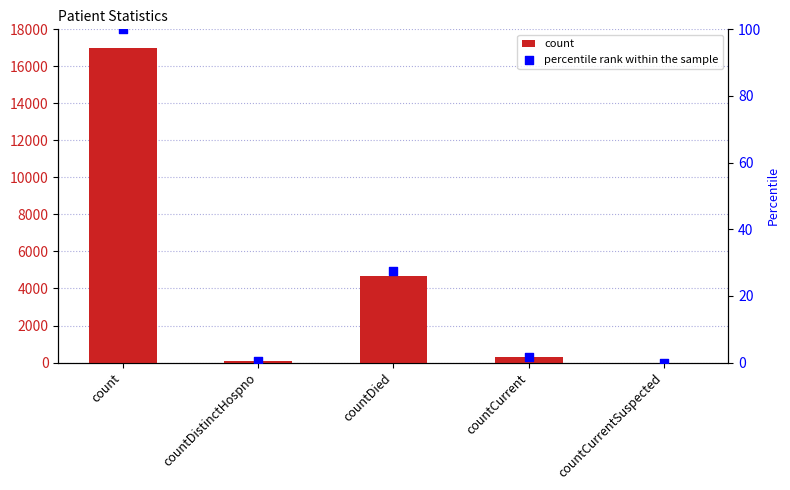

Which series reaches the minimum Y coordinate?

count